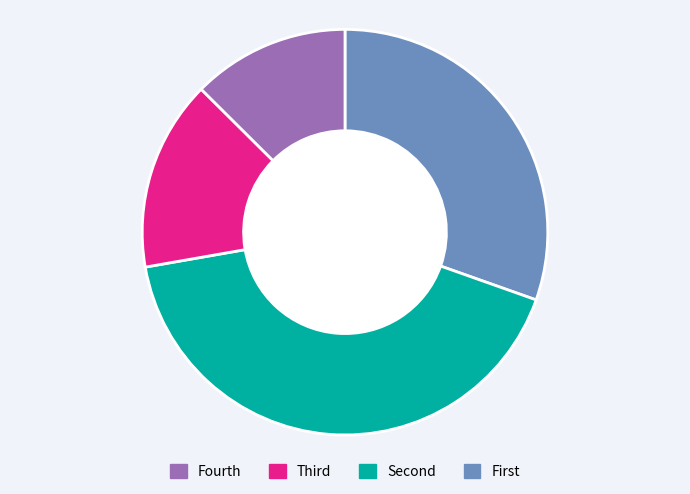

Is there any slice that represents more than half of the pie?

No